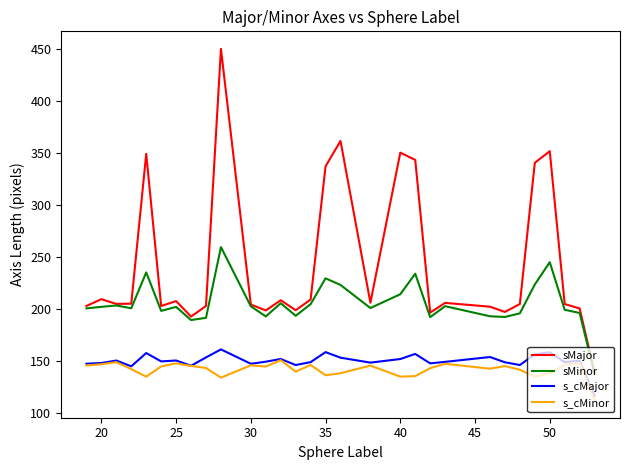

Which series has the largest total across all categories?

sMajor